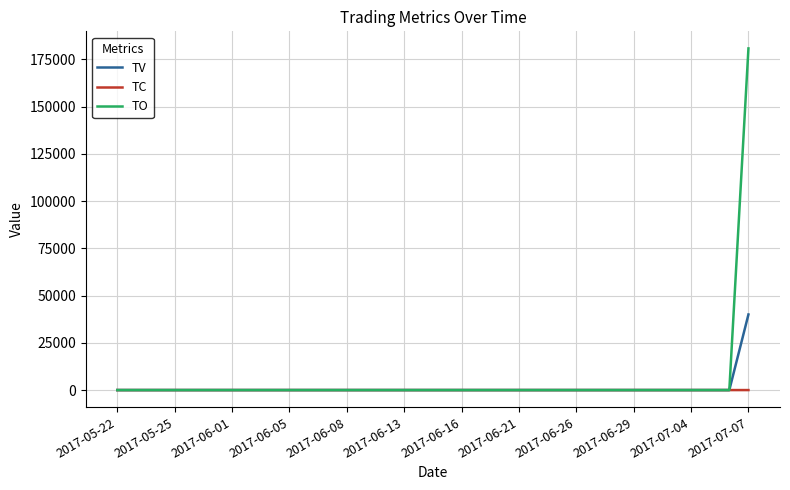

What is the maximum value shown in the chart?

180800